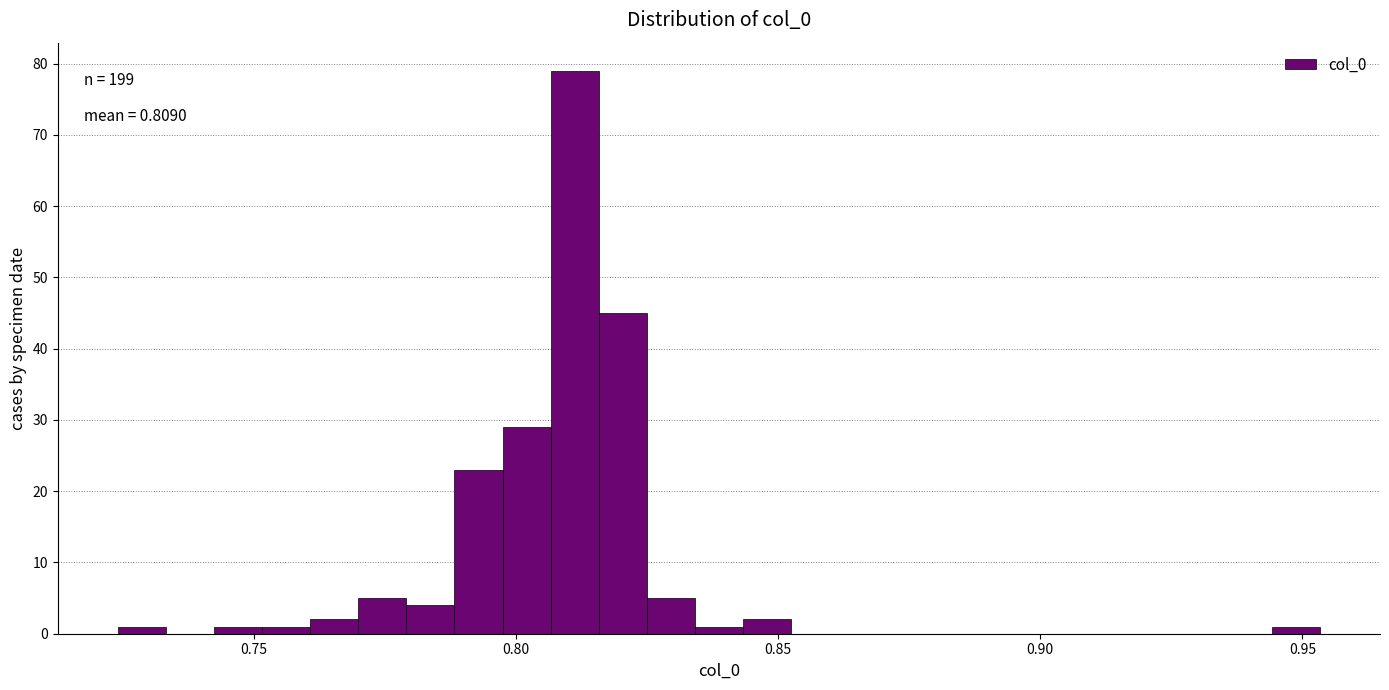

Read against the x-axis, roughly where is the centre of the tallest bar?

0.810